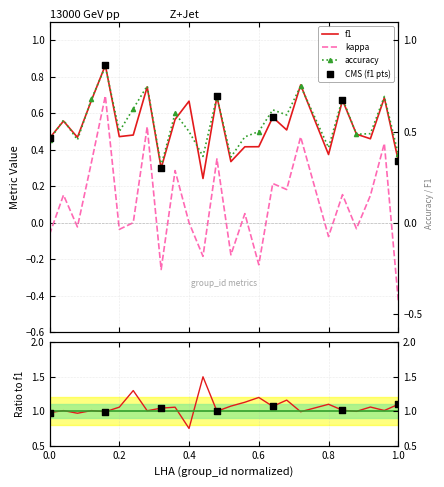

Is the value of accuracy at 15 greater than the value of f1 at 9?

Yes